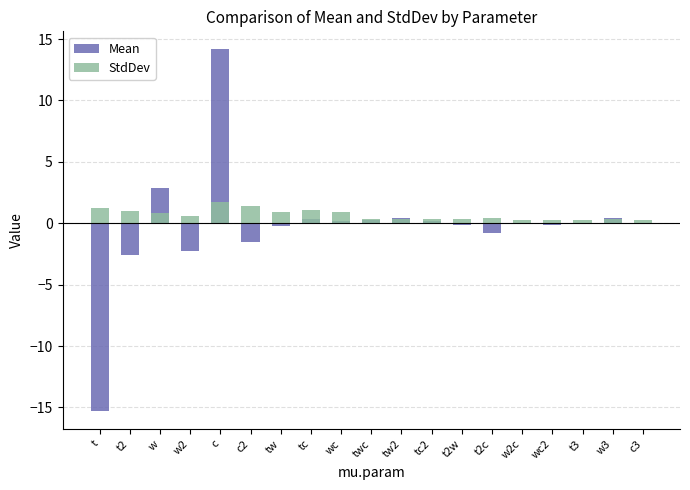

Which category has the lowest value in the StdDev series?

t3